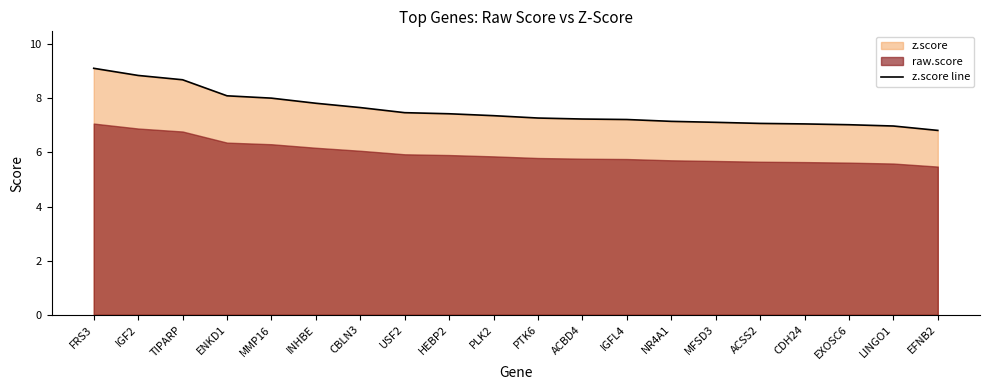

What is the sum of all values?

151.4